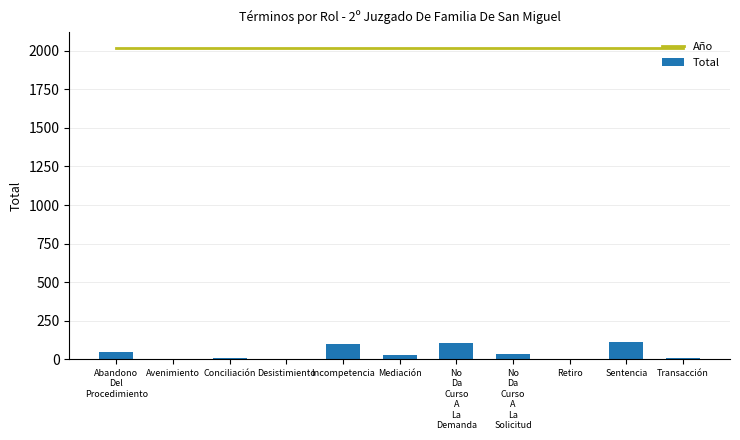

What is the value of the Total bar at the 6th from the left?

28